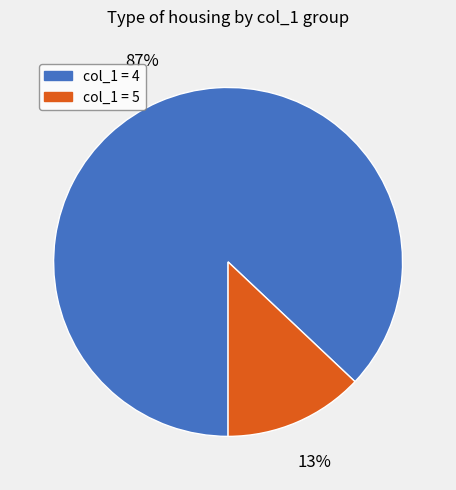

To the nearest percent, what is the difference between the largest and smallest slice percentages?

74%